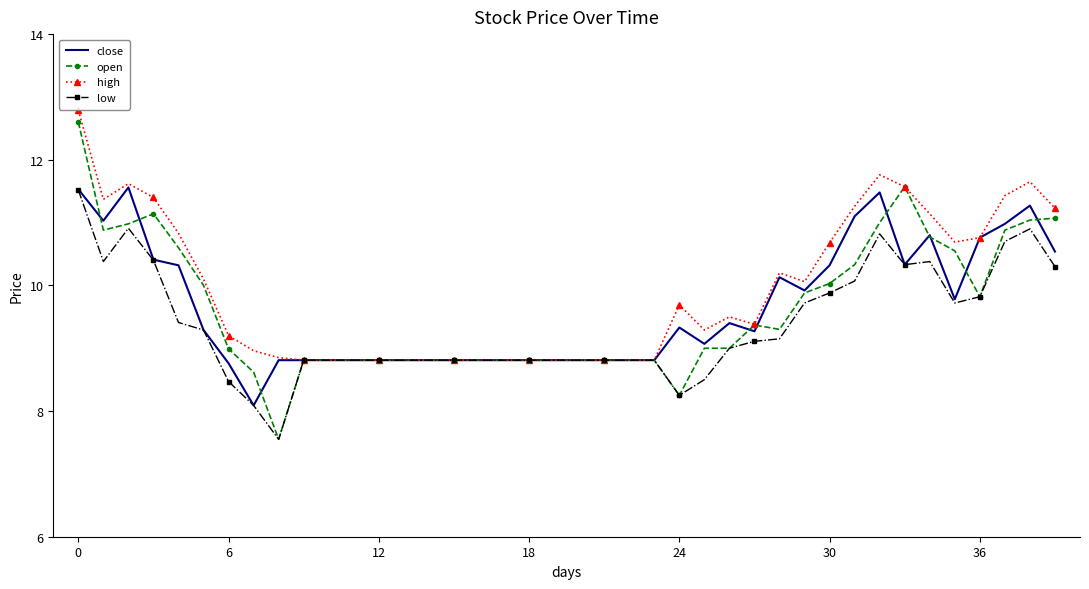

Which series has the widest spread of values?

open